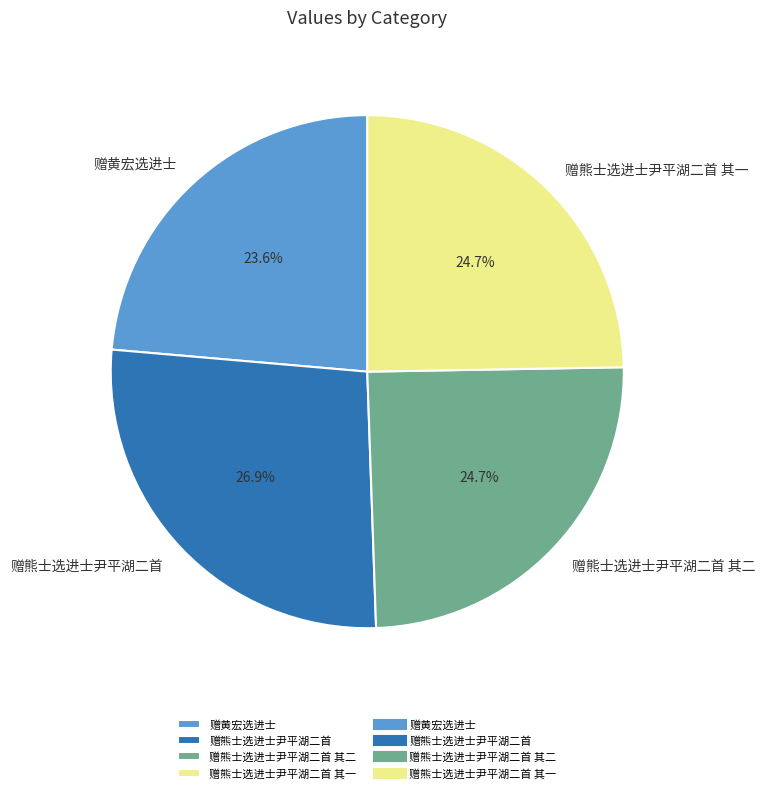

To the nearest percent, what is the combined percentage of 赠熊士选进士尹平湖二首 其一 and 赠熊士选进士尹平湖二首?

52%